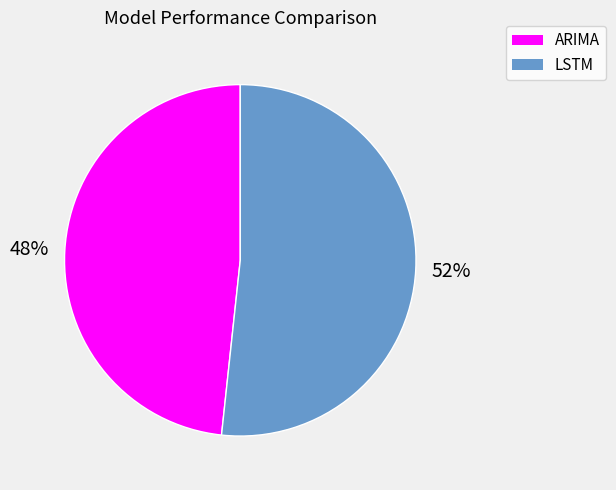

Which slice is the smallest?

ARIMA